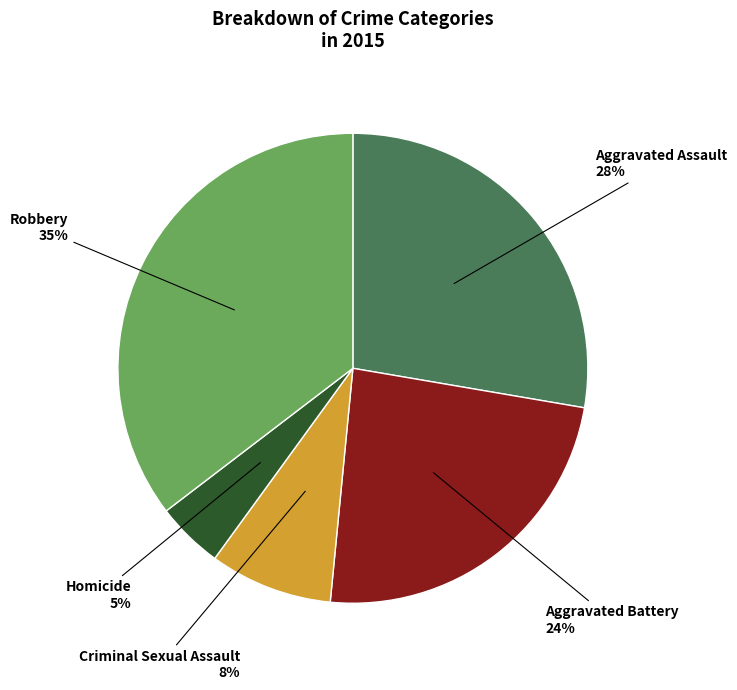

Is the sum of Aggravated Assault and Criminal Sexual Assault greater than half?

No